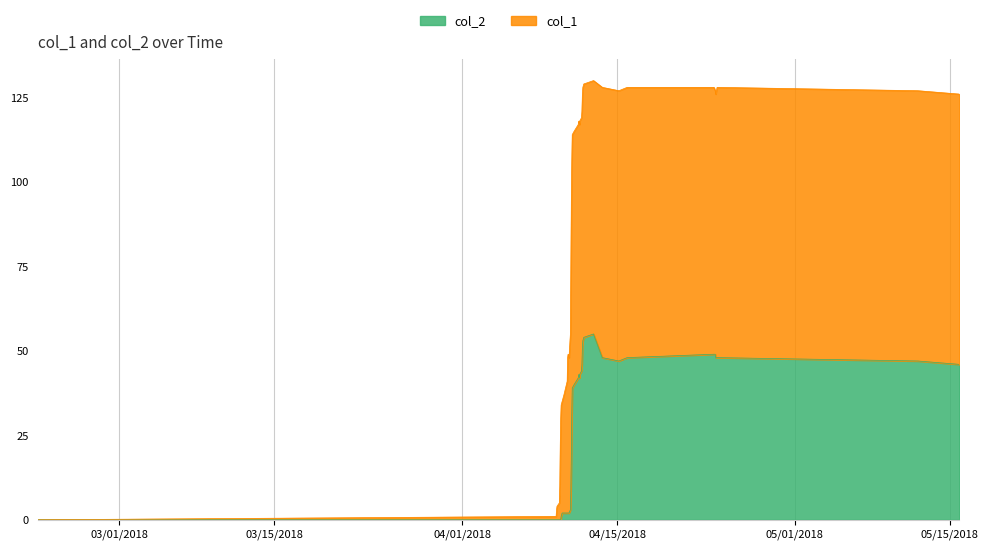

The chart shows a value of 3 at 1523365561. True or false?

False